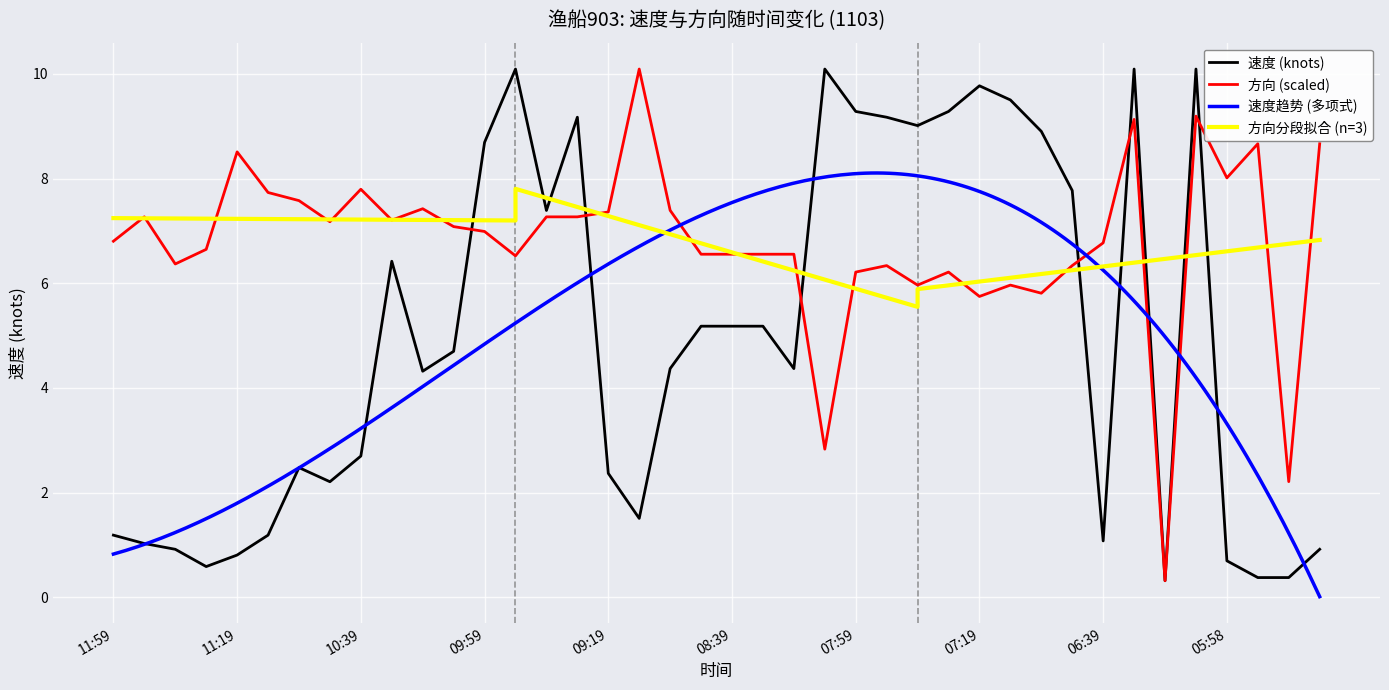

True or false: 速度 and 方向 cross at least once.

True